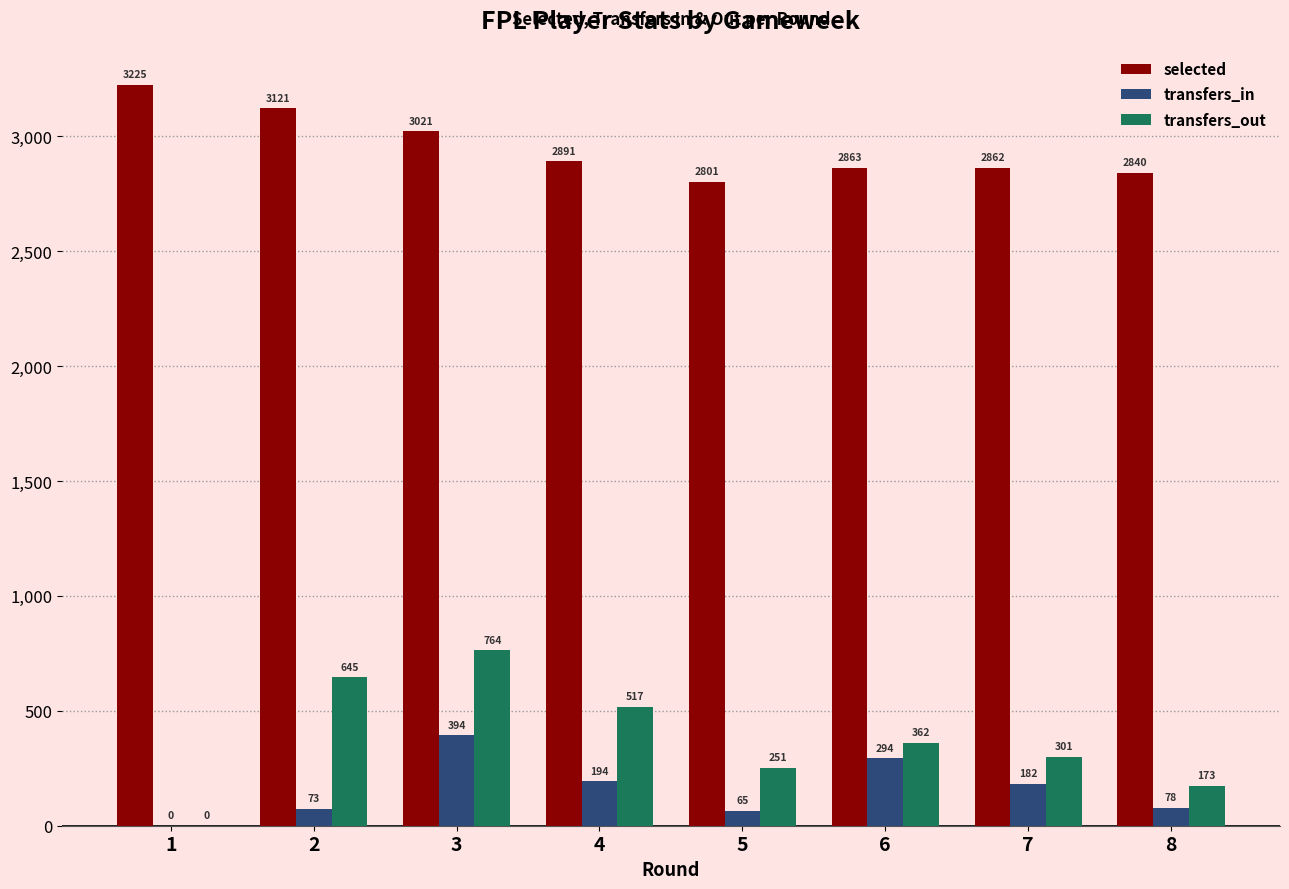

Is it true that transfers_out equals -420 at 1?

False